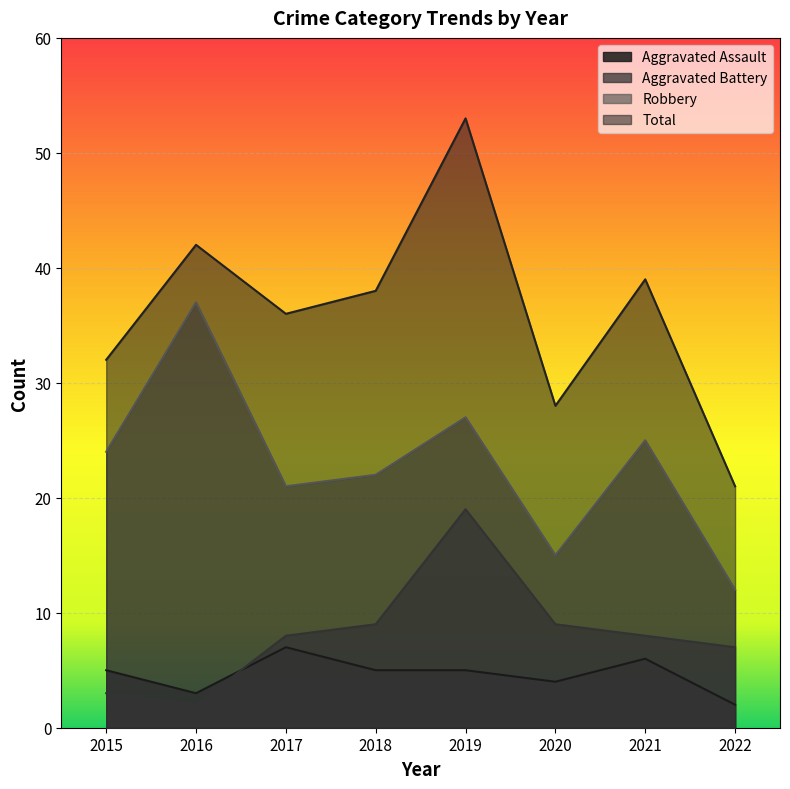

Reading right to left, transcribe all the data shown in this chart.

Aggravated Assault: 2	6	4	5	5	7	3	5
Aggravated Battery: 7	8	9	19	9	8	2	3
Robbery: 12	25	15	27	22	21	37	24
Total: 21	39	28	53	38	36	42	32